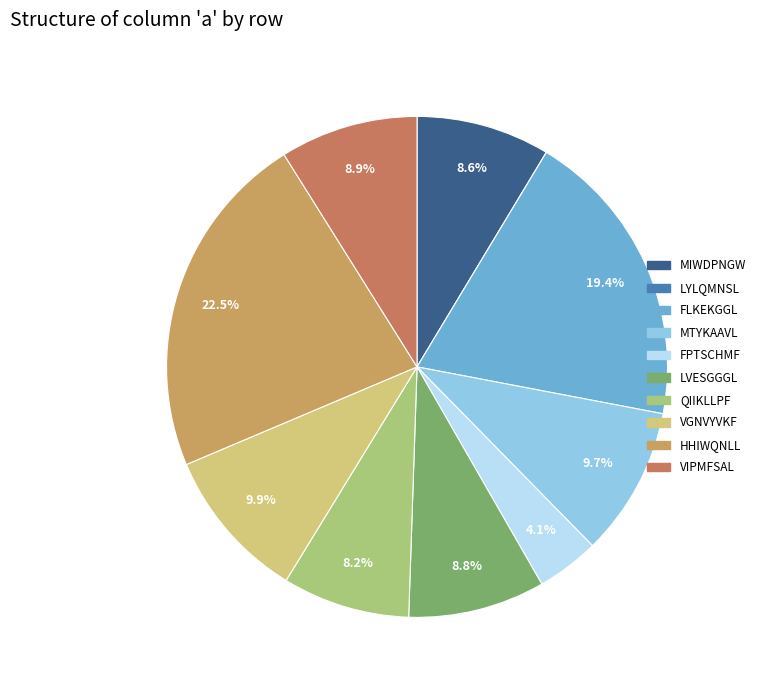

Is it true that FLKEKGGL is 28% of the pie?

False